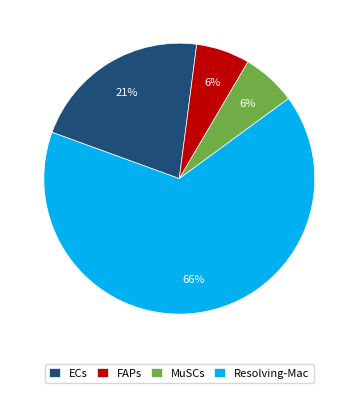

Does FAPs represent more than half of the total?

No